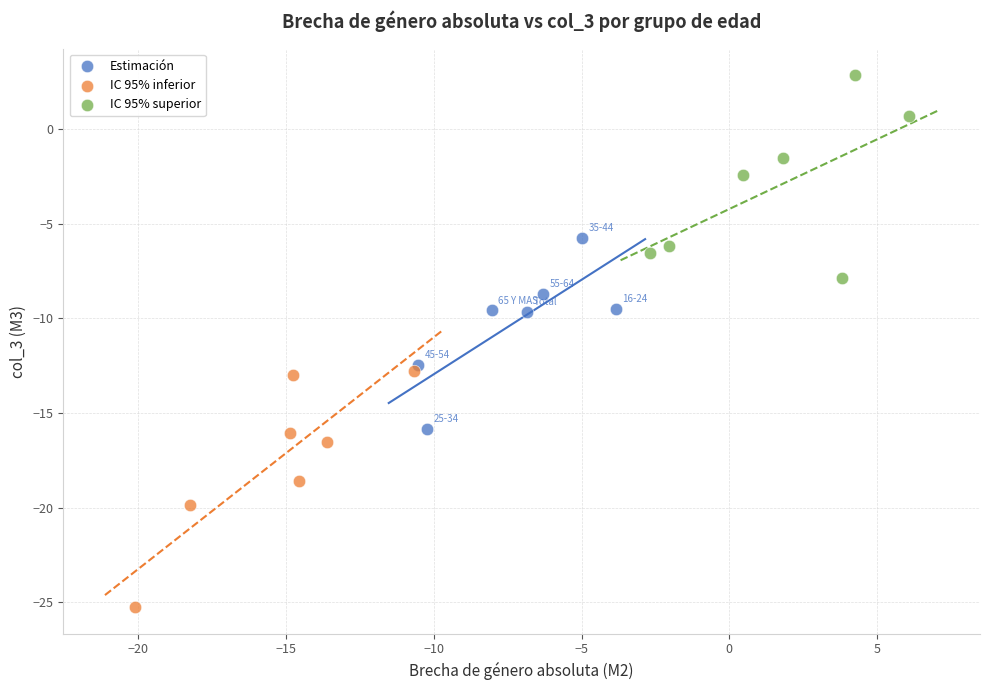

Which series contains the highest Y value?

IC 95% superior